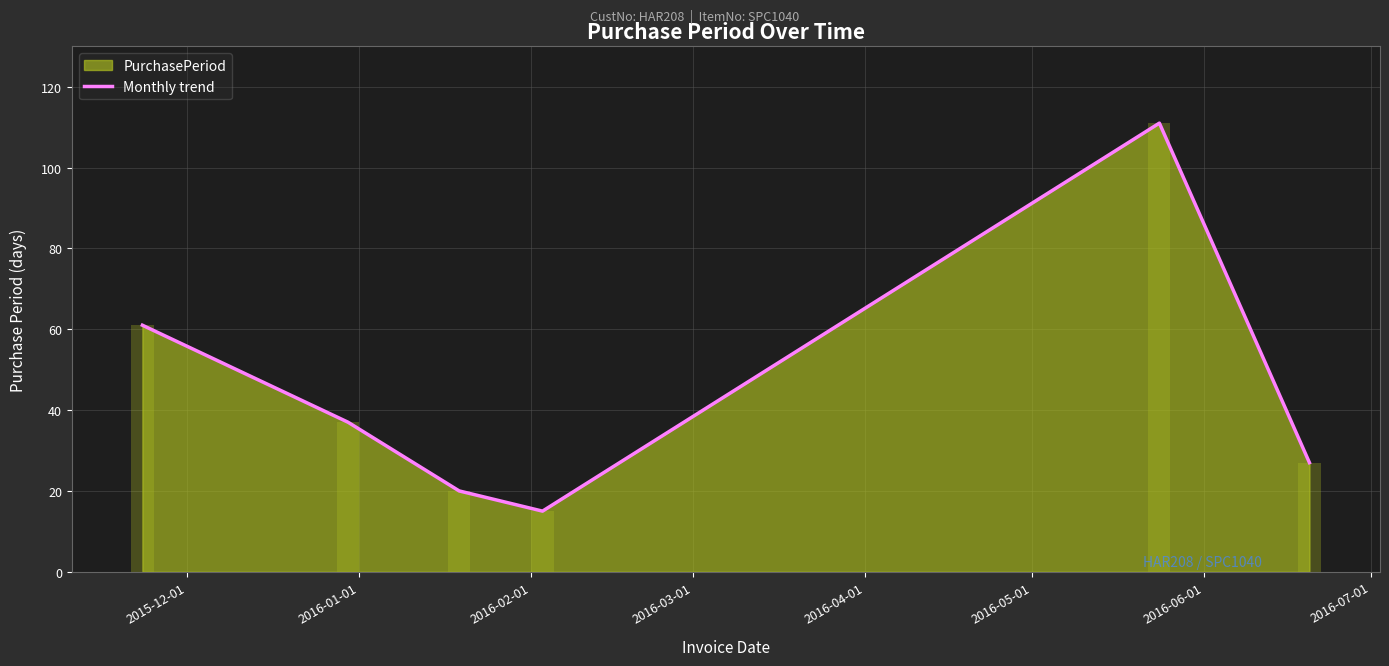

The chart shows a value of 12 at 2016-02-01. True or false?

False